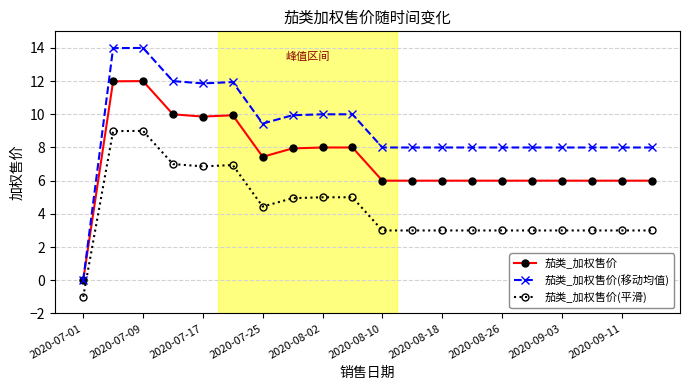

Which series has the largest total across all categories?

茄类_加权售价(移动均值)